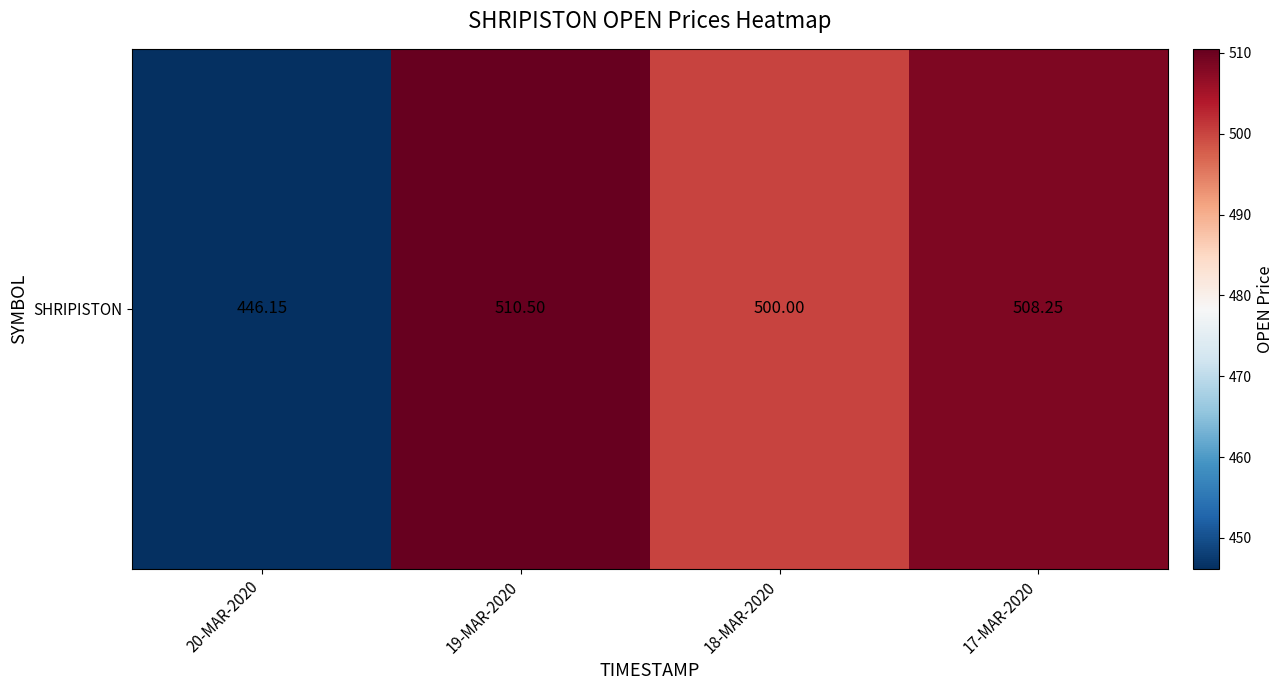

What is the difference between the maximum and minimum values?

64.4